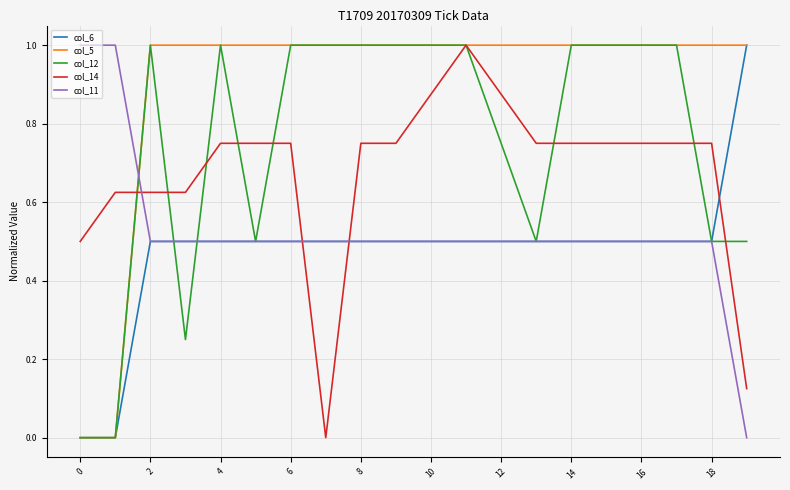

Which series has the largest total across all categories?

col_5